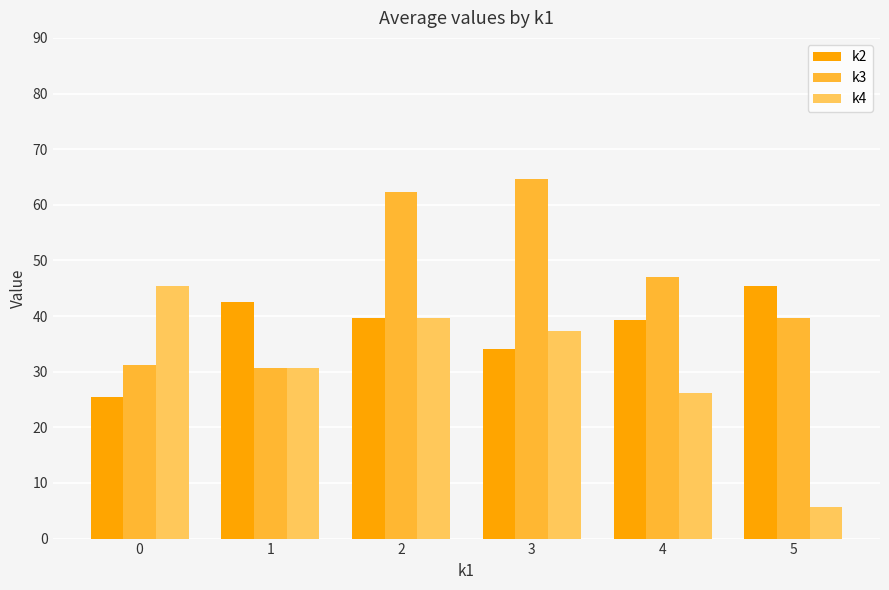

What are all the series names shown in the legend?

k2, k3, k4